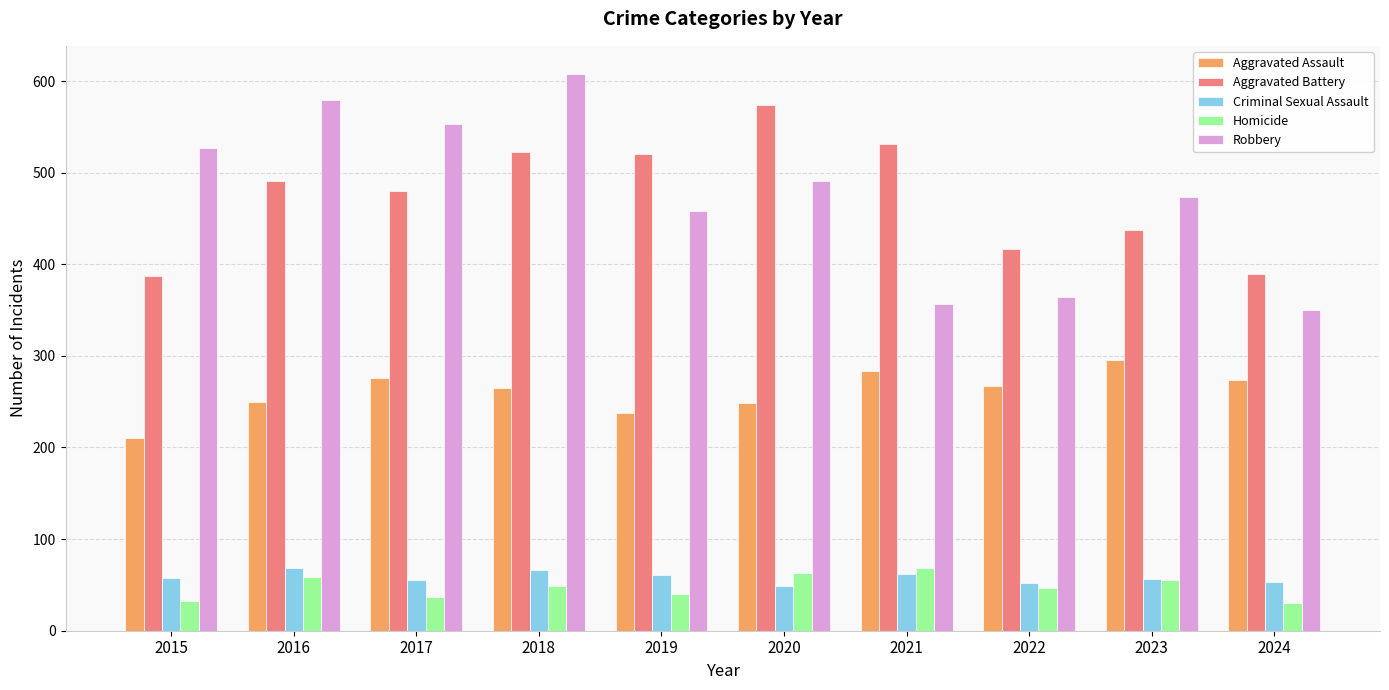

How many data points in Aggravated Assault are less than 267?

5